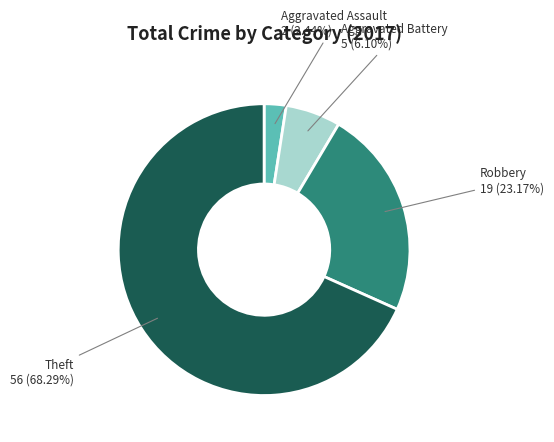

How many slices are in this pie chart?

4